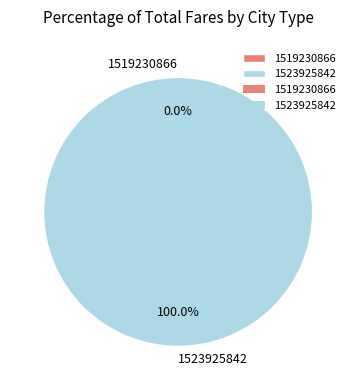

What portion of the pie excludes 1519230866?

100.0%